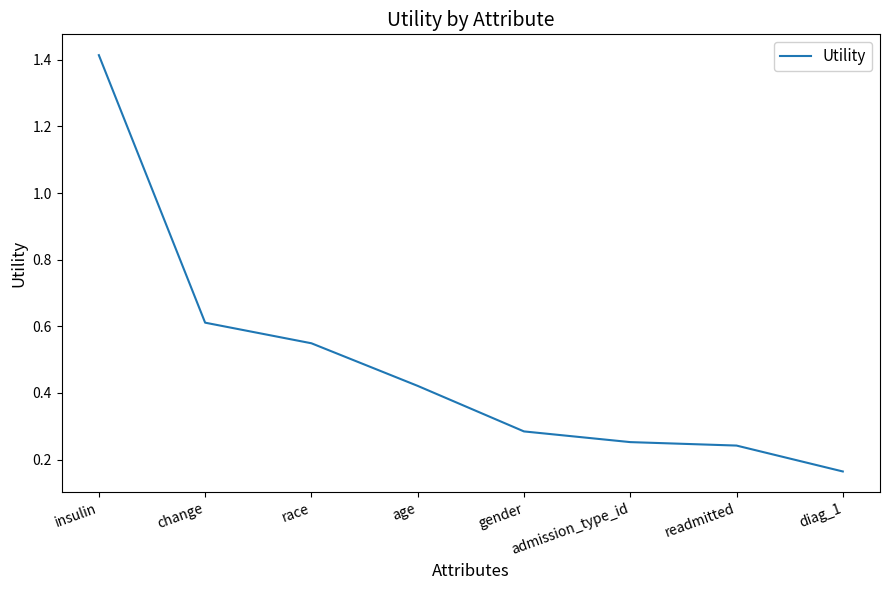

At which category does the chart reach its peak across all series?

insulin